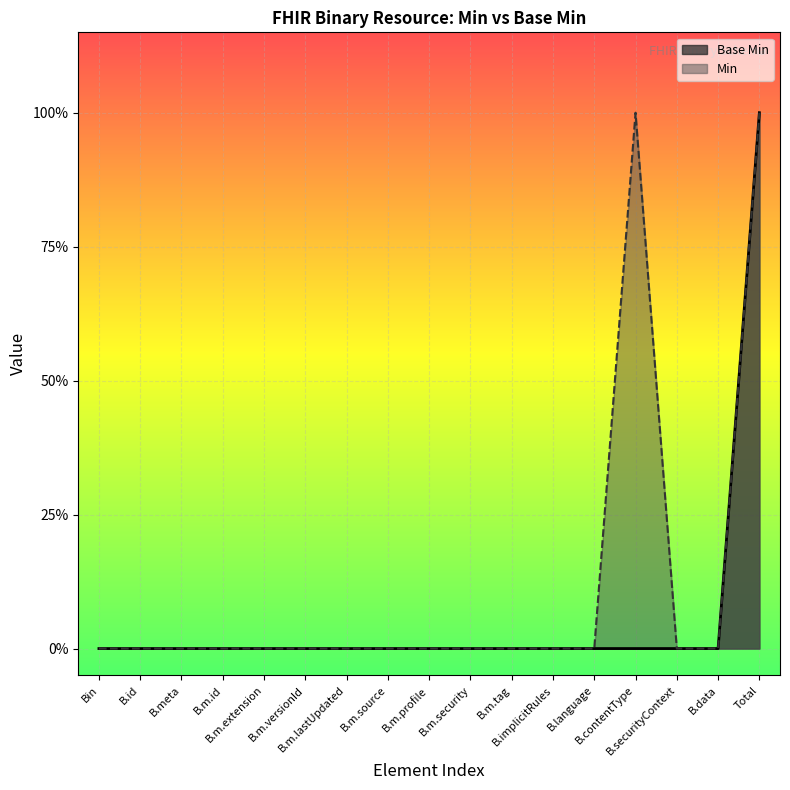

Between B.id and B.m.tag, which is larger?

B.id